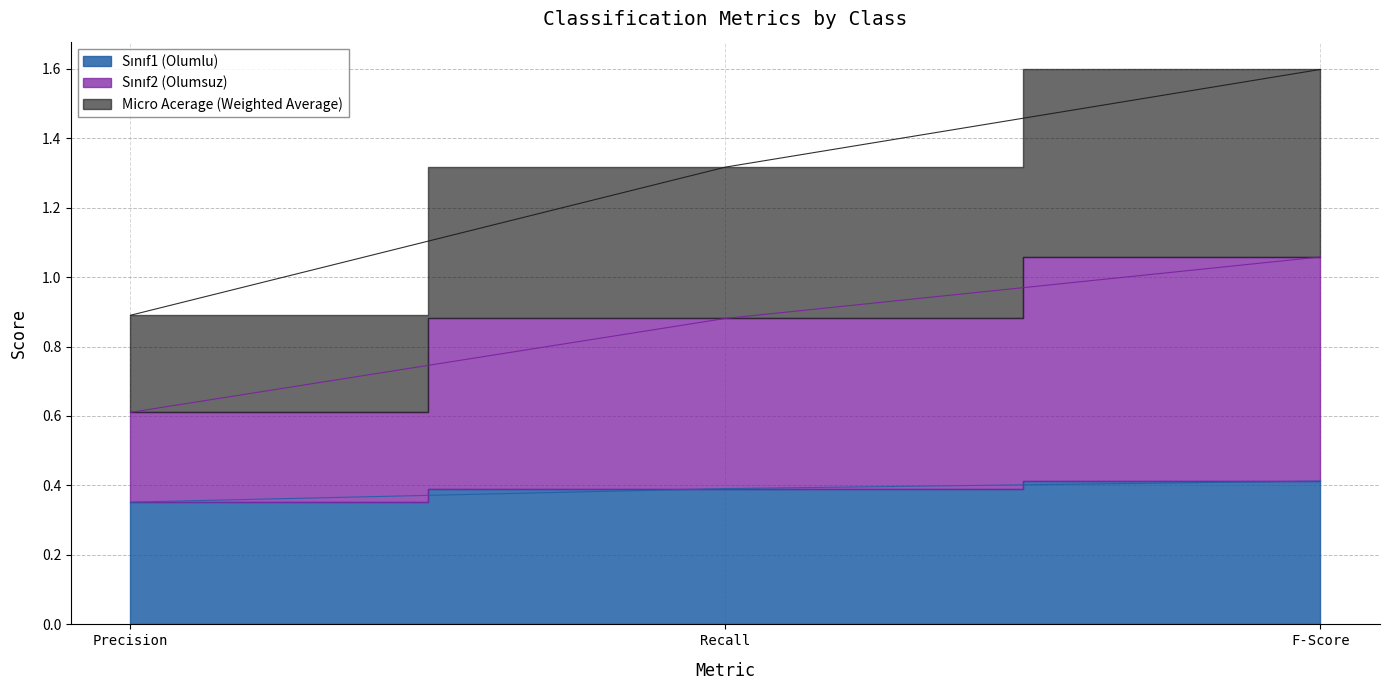

What is the sum of the Sınıf1 (Olumlu) values at Recall and Precision?

0.7